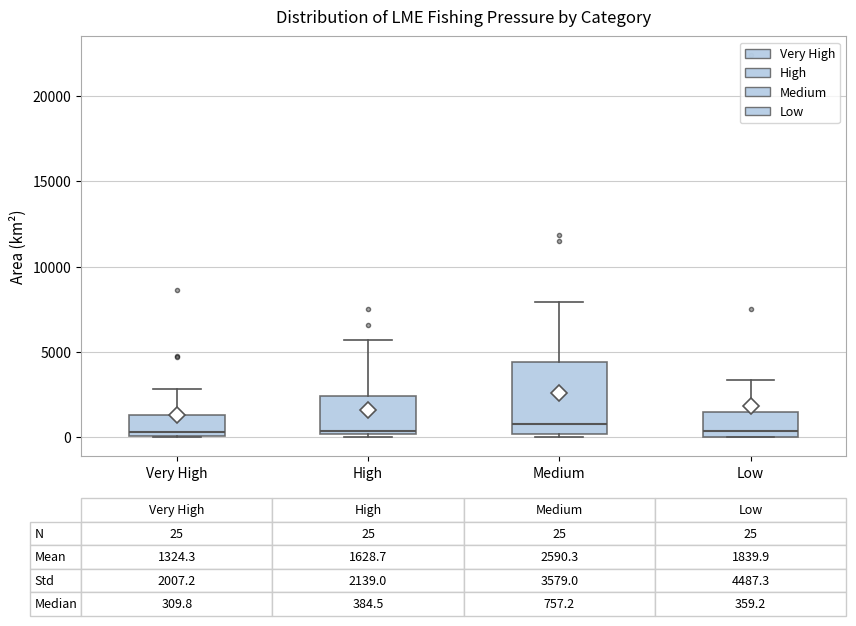

Comparing the boxes themselves (not the whiskers), which one is the tallest?

Medium